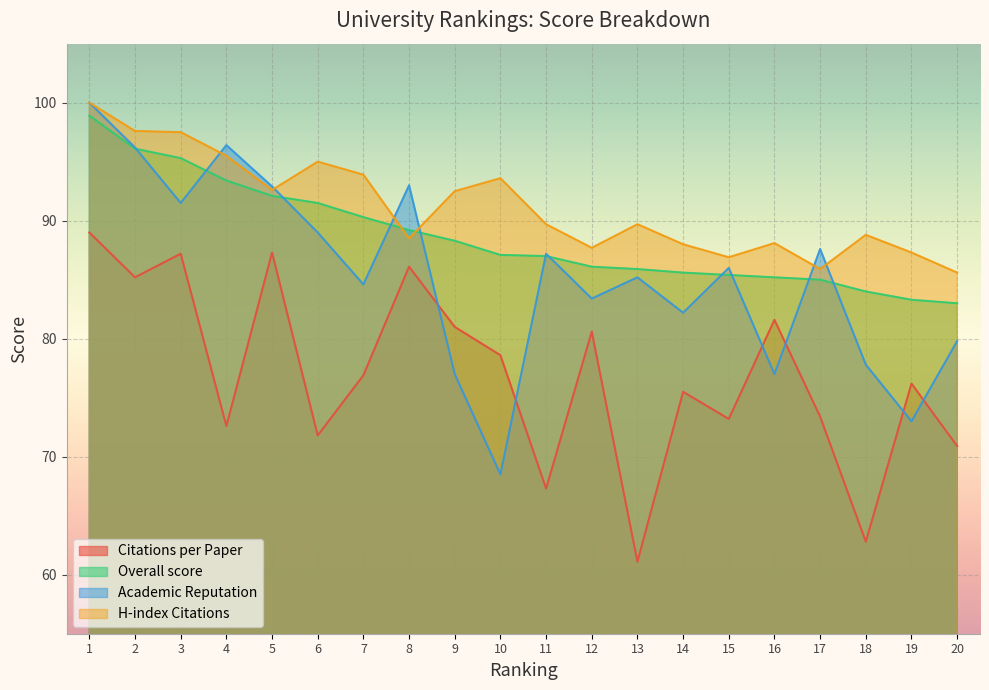

Reading left to right, what are all the values shown in this chart?

Citations per Paper: 89.0	85.2	87.2	72.6	87.3	71.8	76.9	86.1	81.0	78.6	67.3	80.6	61.1	75.5	73.2	81.6	73.4	62.8	76.2	70.9
Overall score: 98.9	96.1	95.3	93.4	92.1	91.5	90.3	89.2	88.3	87.1	87.0	86.1	85.9	85.6	85.4	85.2	85.0	84.0	83.3	83.0
Academic Reputation: 100.0	96.2	91.5	96.4	92.9	89.0	84.6	93.0	77.0	68.5	87.2	83.4	85.2	82.2	86.0	77.0	87.6	77.8	73.0	79.8
H-index Citations: 100.0	97.6	97.5	95.5	92.6	95.0	93.9	88.5	92.5	93.6	89.7	87.7	89.7	88.0	86.9	88.1	85.9	88.8	87.3	85.6